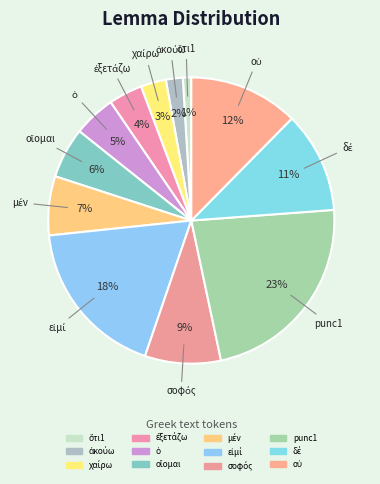

Count the number of slices in the pie.

12